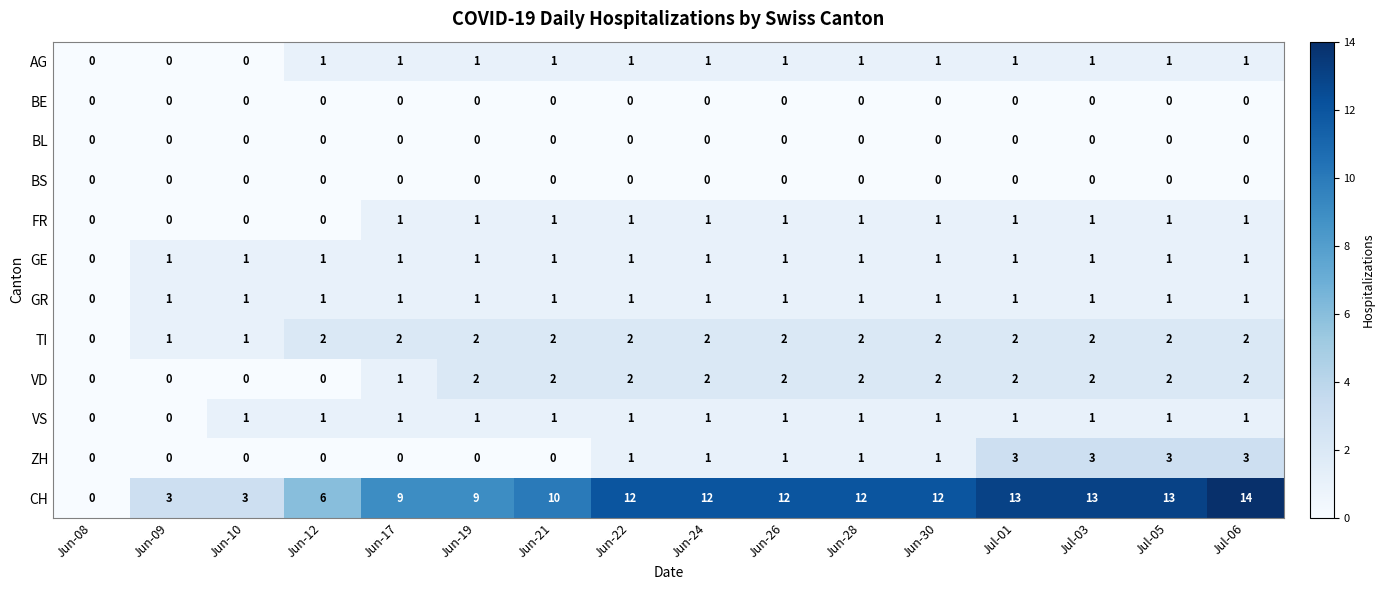

Between Jun-19 and Jul-06, which series saw the biggest shift?

CH